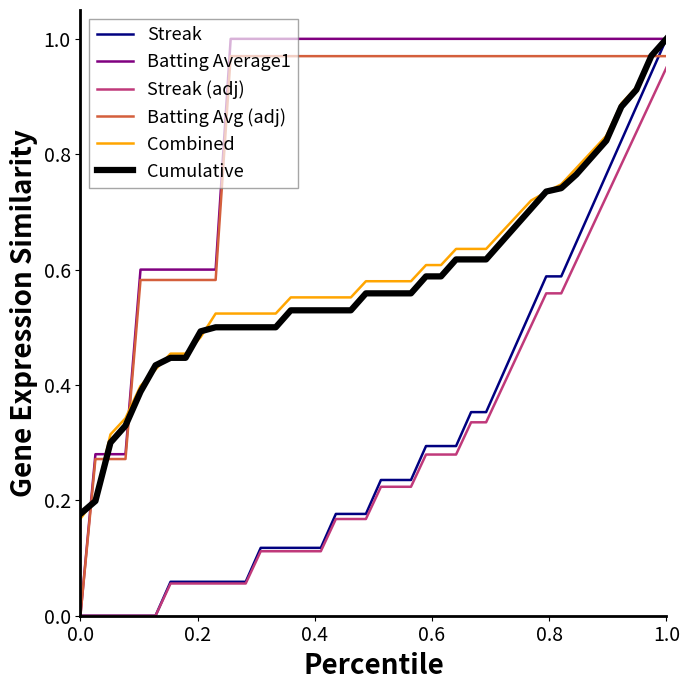

Does the chart display data point markers on the line(s)?

No